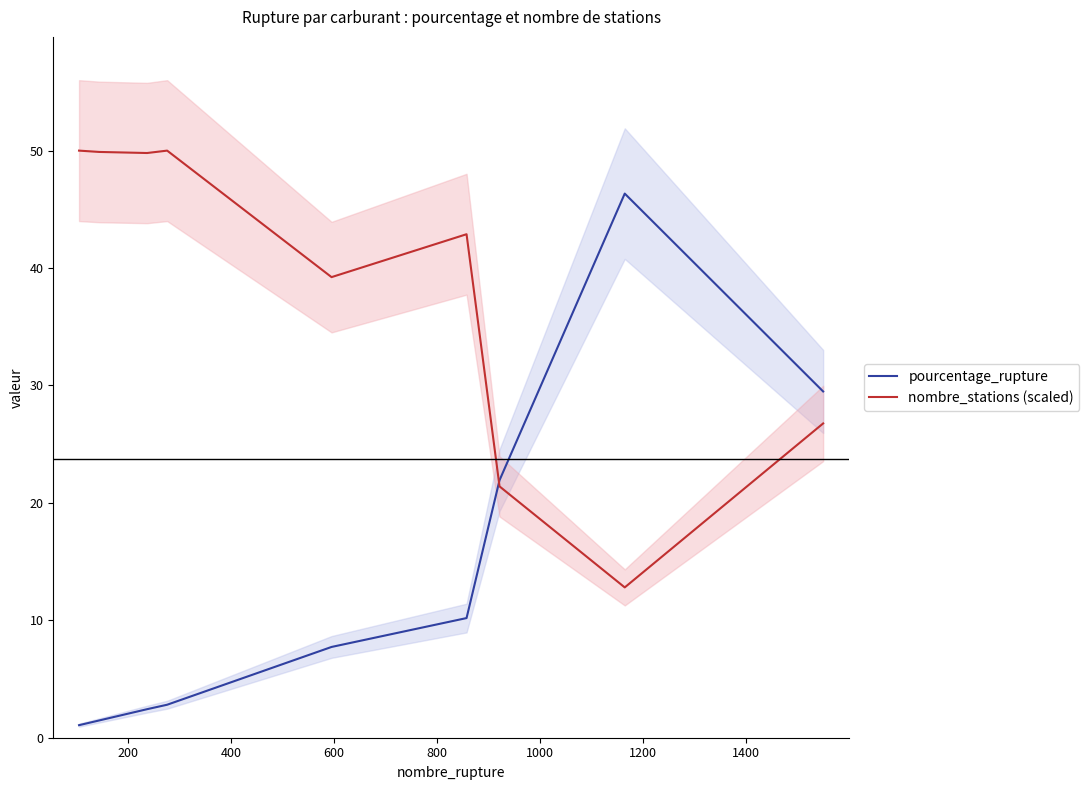

What is the highest value of the pourcentage_rupture series?

46.3